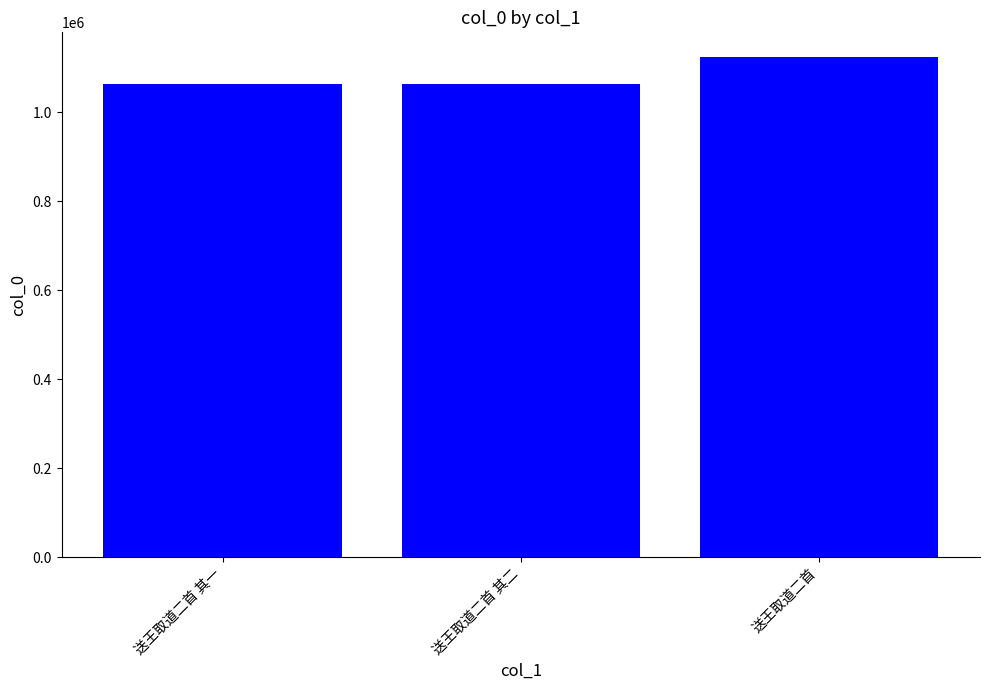

What is the change in value from 送王取道二首 其二 to 送王取道二首?

+60702